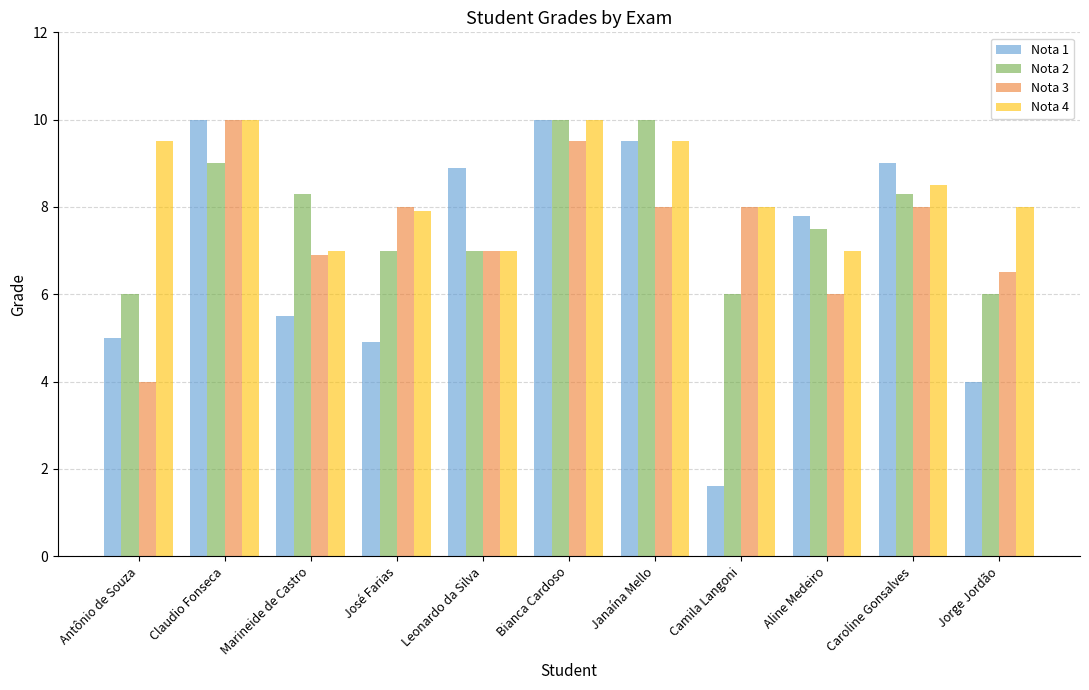

At which category is the sum across all series the highest?

Bianca Cardoso